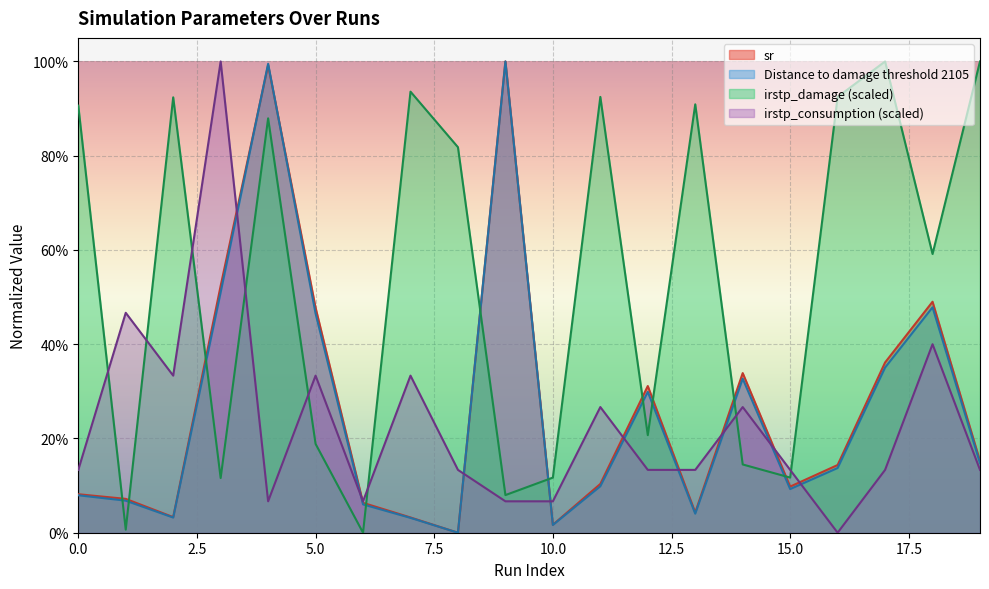

How many data points in Distance to damage threshold 2105 are above 0?

19